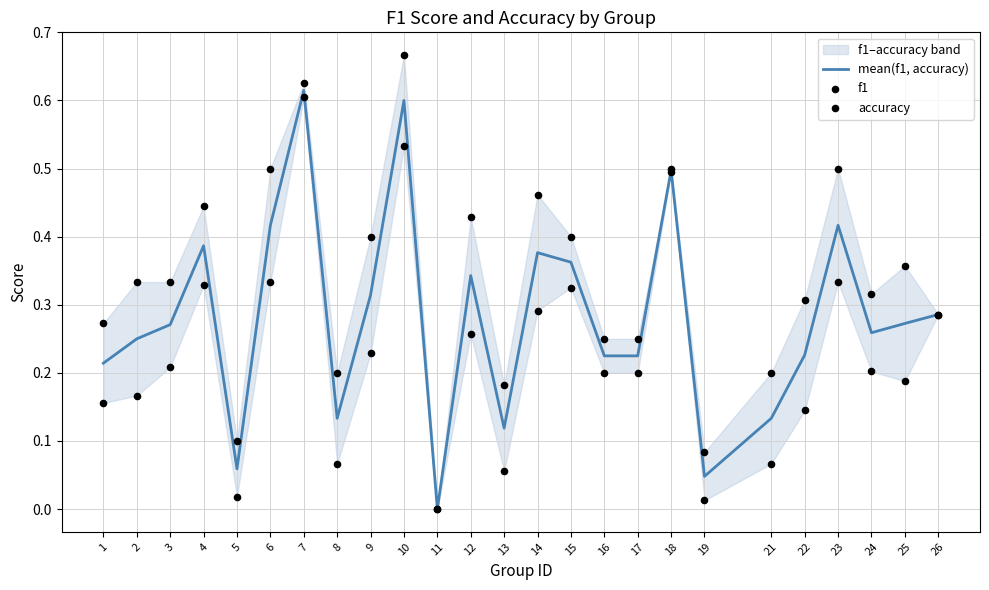

Which series reaches the maximum Y coordinate?

accuracy